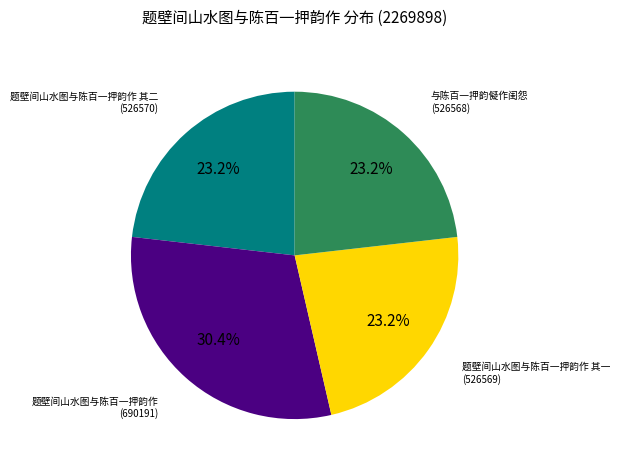

Does any single category account for the majority?

No